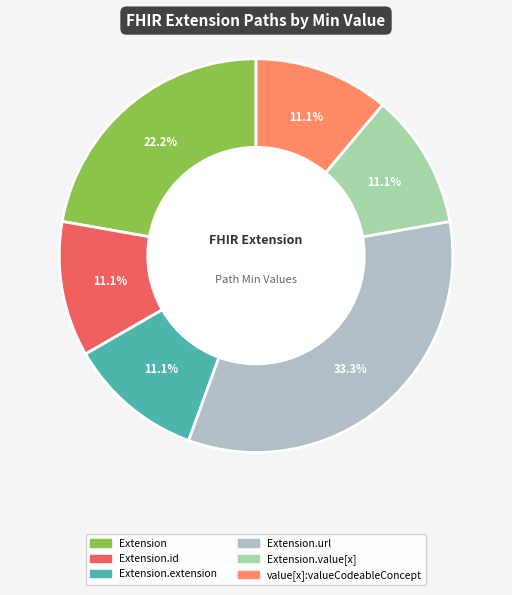

Is Extension.extension the majority of the pie?

No